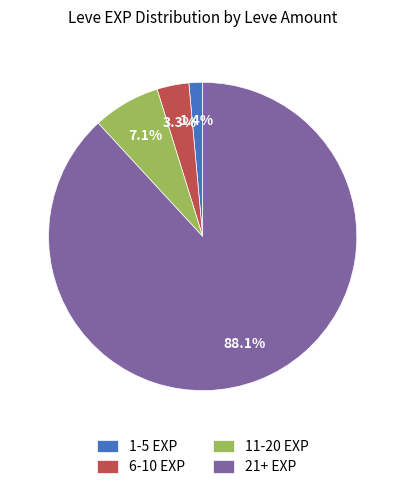

To the nearest percent, what is the difference between the largest and smallest slice percentages?

87%